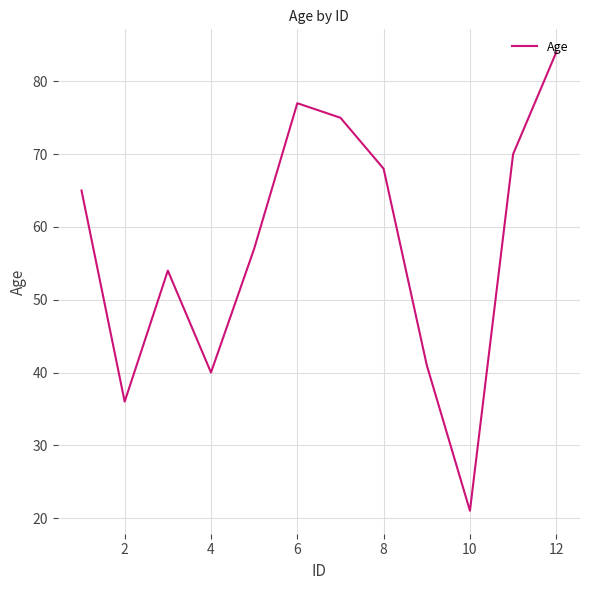

What is the difference between the maximum and minimum values?

63